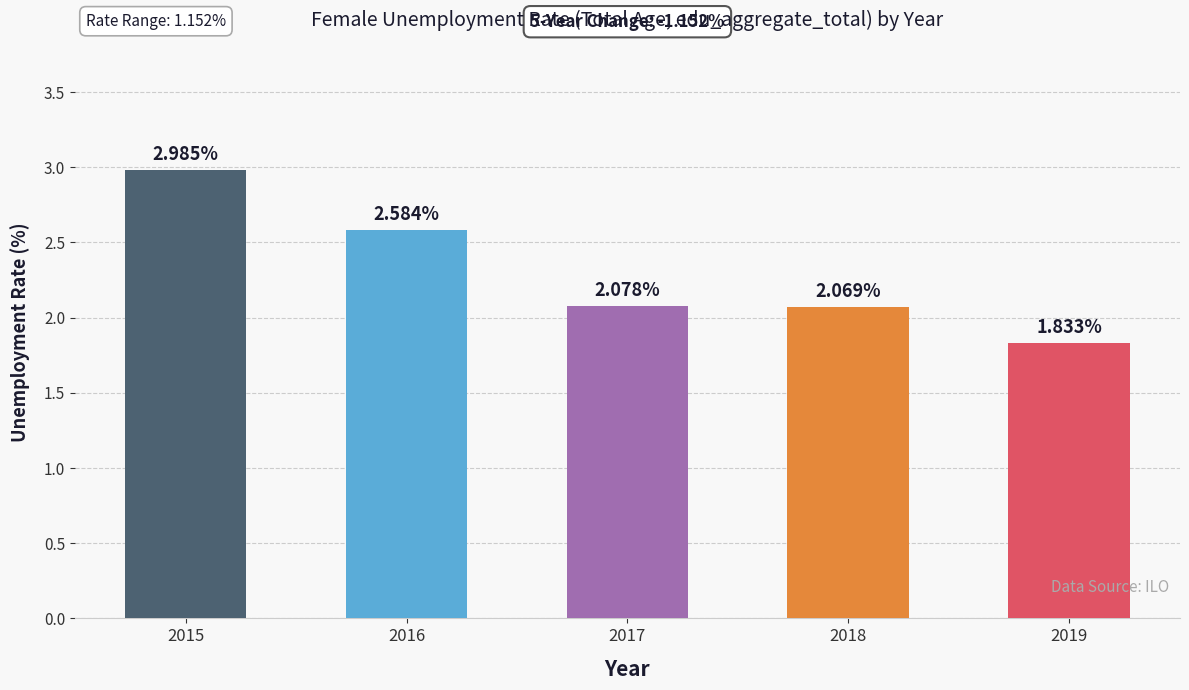

Rank the categories by value from highest to lowest.

2015, 2016, 2017, 2018, 2019